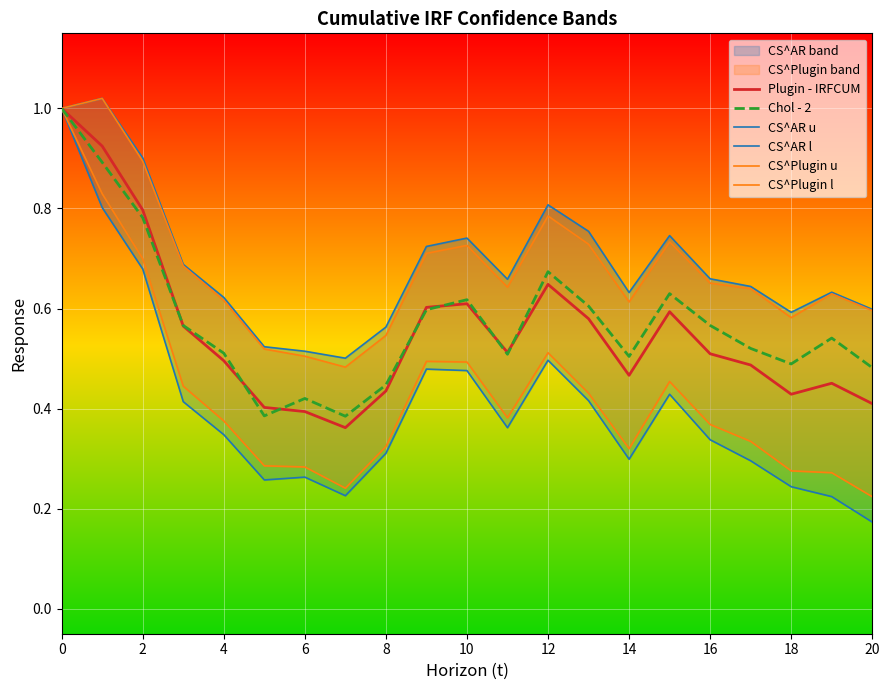

In CS^Plugin u, how many points are lower than both neighbors (excluding endpoints)?

4